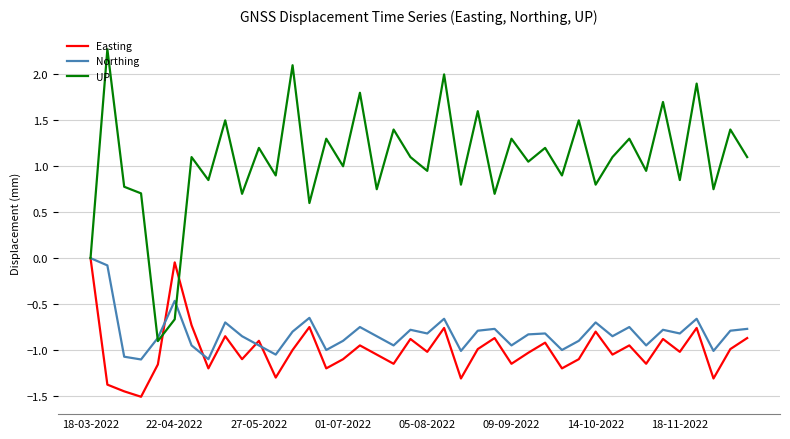

What is the sum of all Northing values?

-32.5